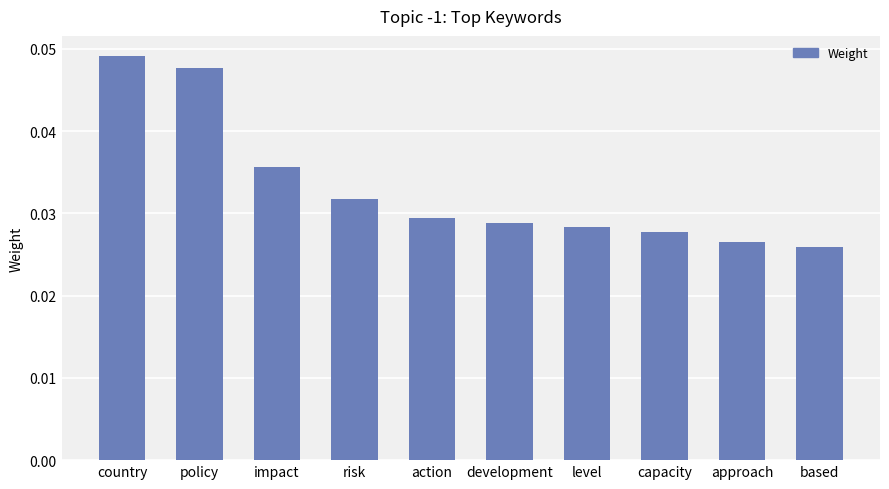

Count the values in the range 0 to 1.

10